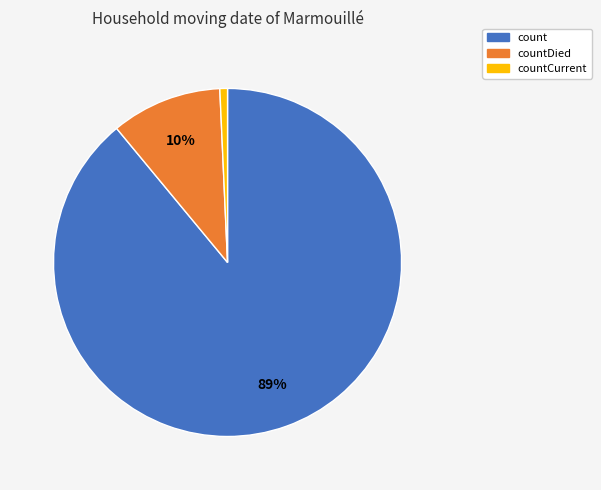

Is the sum of count and countDied greater than half?

Yes